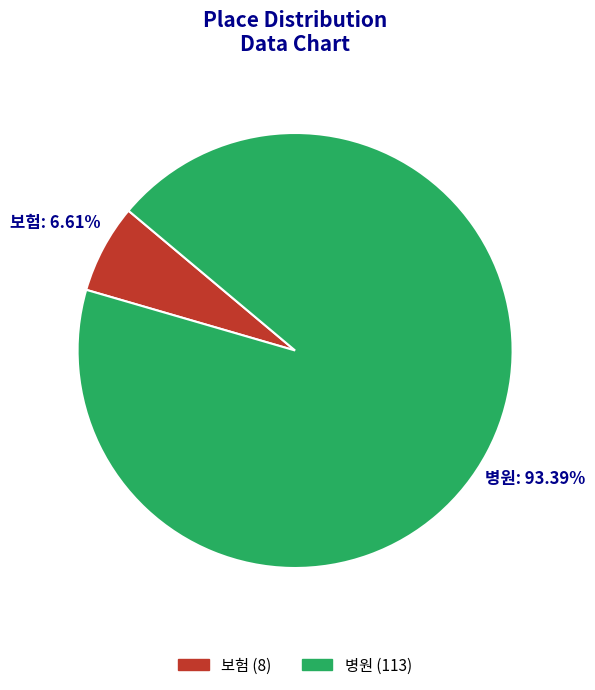

Between 보험 and 병원, which is larger?

병원